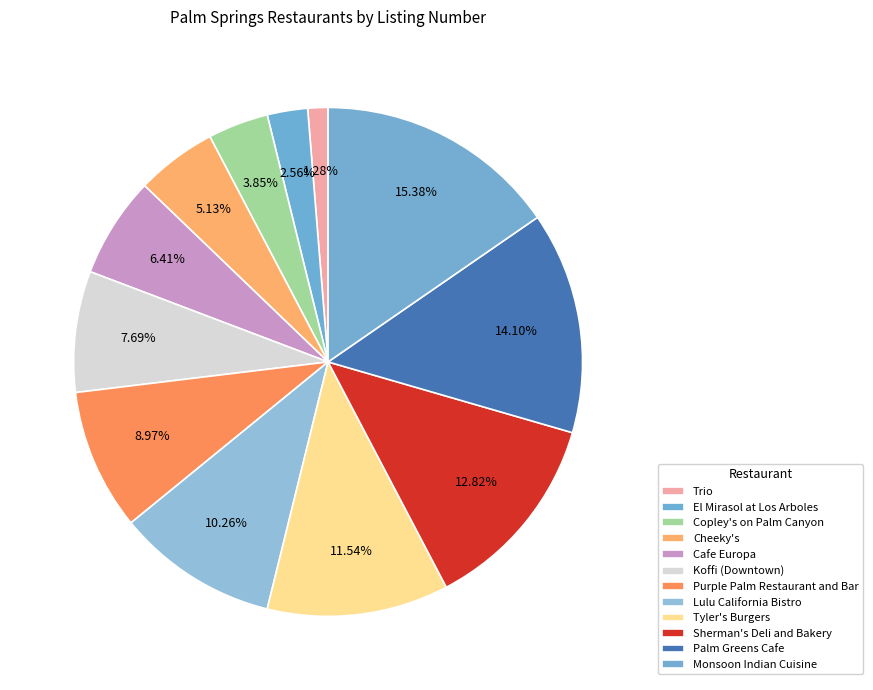

Does Monsoon Indian Cuisine account for over 50% of the chart?

No